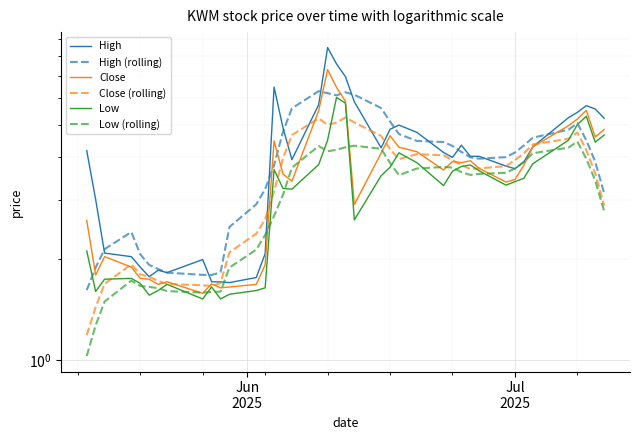

True or false: High has a value of 5.9 at 34.

False